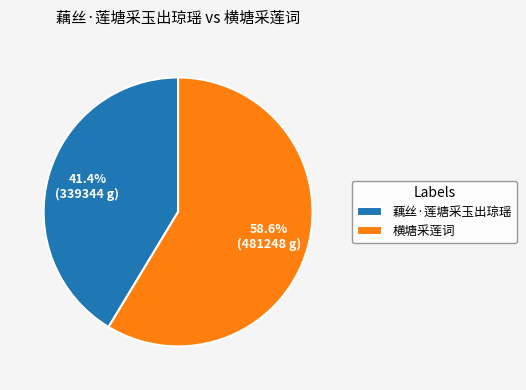

The 藕丝·莲塘采玉出琼瑶 slice represents 41% of the pie. True or false?

True